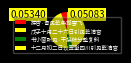

Does 戊子十月二十六日引见乾清宫 represent more than half of the total?

No